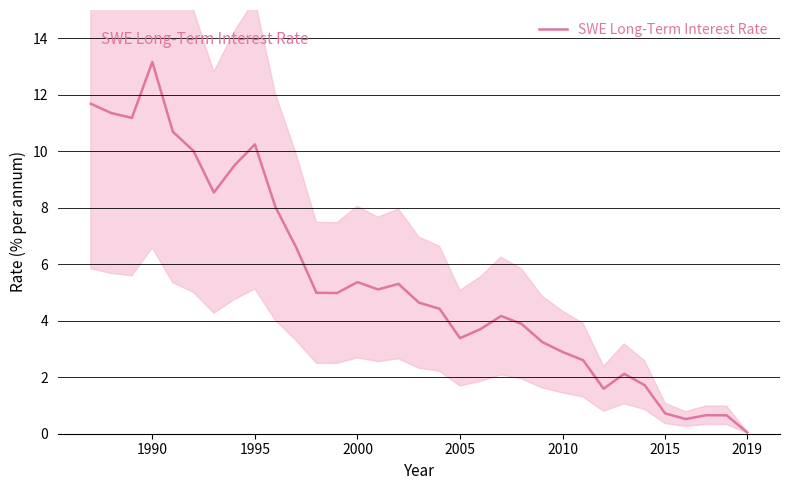

Which category has the highest value in the SWE Long-Term Interest Rate series?

1990